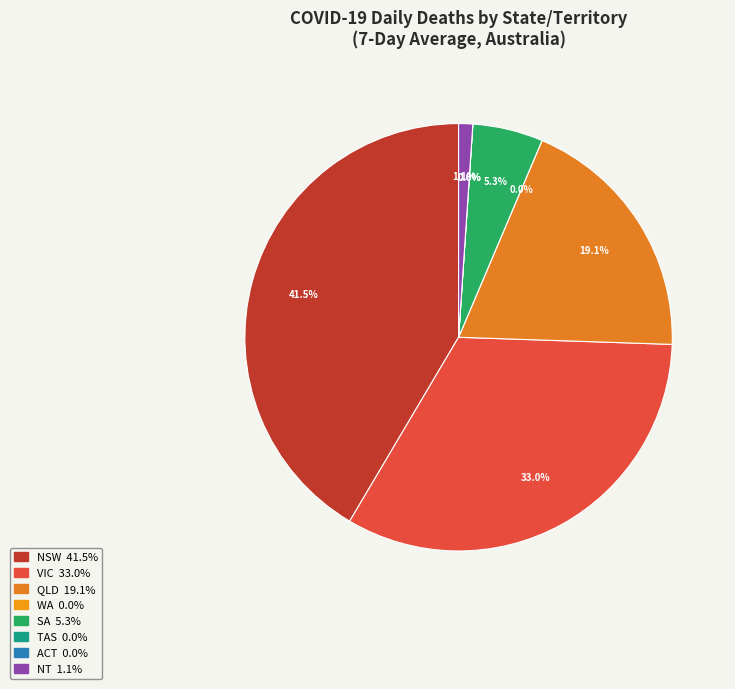

How many slices are in this pie chart?

8